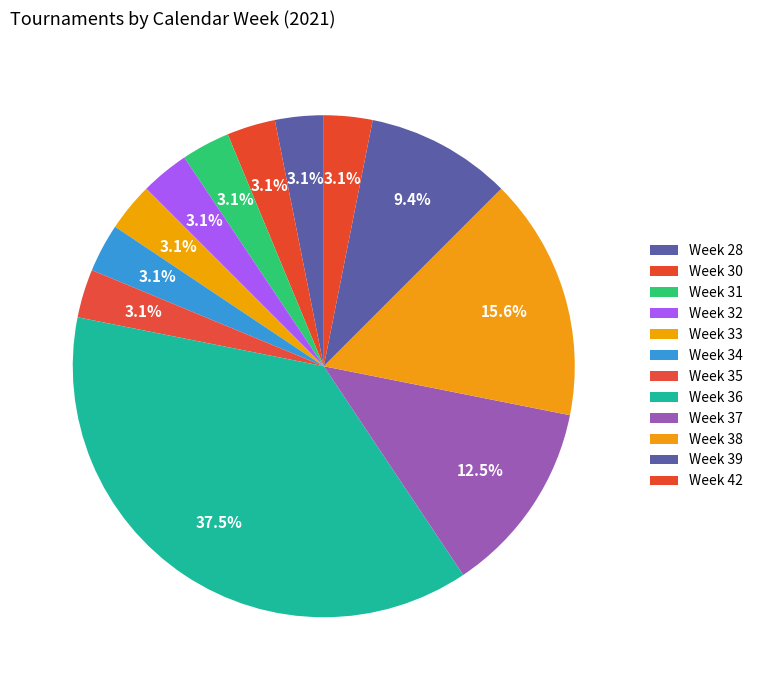

Does Week 31 represent more than half of the total?

No